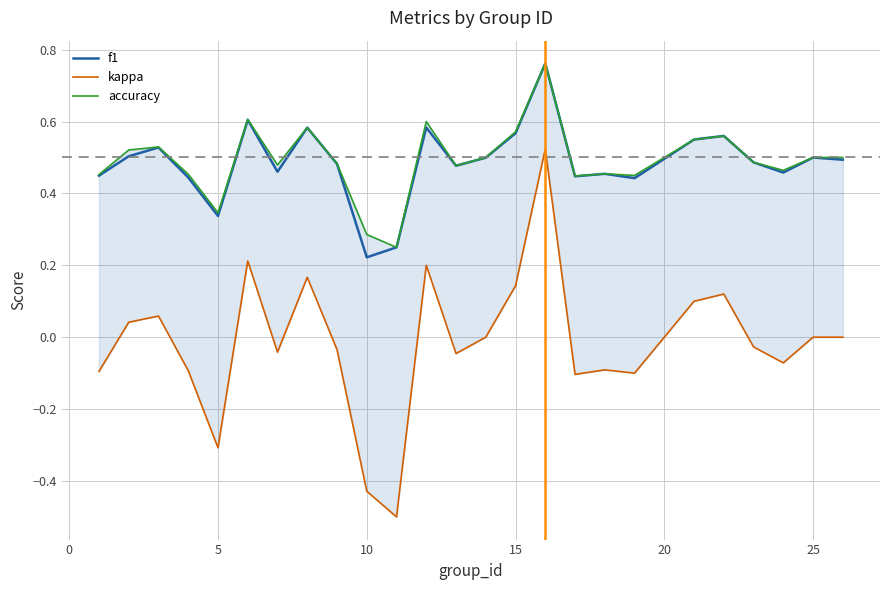

Reading left to right, transcribe all the data shown in this chart.

f1: 0.4	0.5	0.5	0.4	0.3	0.6	0.5	0.6	0.5	0.2	0.2	0.6	0.5	0.5	0.6	0.8	0.4	0.5	0.4	0.6	0.6	0.5	0.5	0.5	0.5
kappa: -0.1	0.0	0.1	-0.1	-0.3	0.2	-0.0	0.2	-0.0	-0.4	-0.5	0.2	-0.0	0.0	0.1	0.5	-0.1	-0.1	-0.1	0.1	0.1	-0.0	-0.1	0.0	0.0
accuracy: 0.5	0.5	0.5	0.5	0.3	0.6	0.5	0.6	0.5	0.3	0.2	0.6	0.5	0.5	0.6	0.8	0.4	0.5	0.5	0.6	0.6	0.5	0.5	0.5	0.5